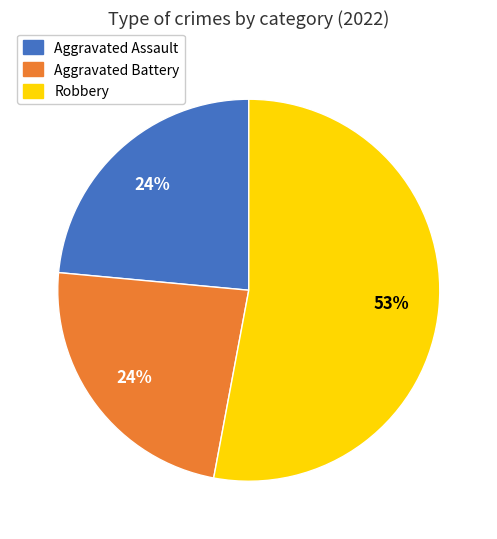

How many slices are in this pie chart?

3